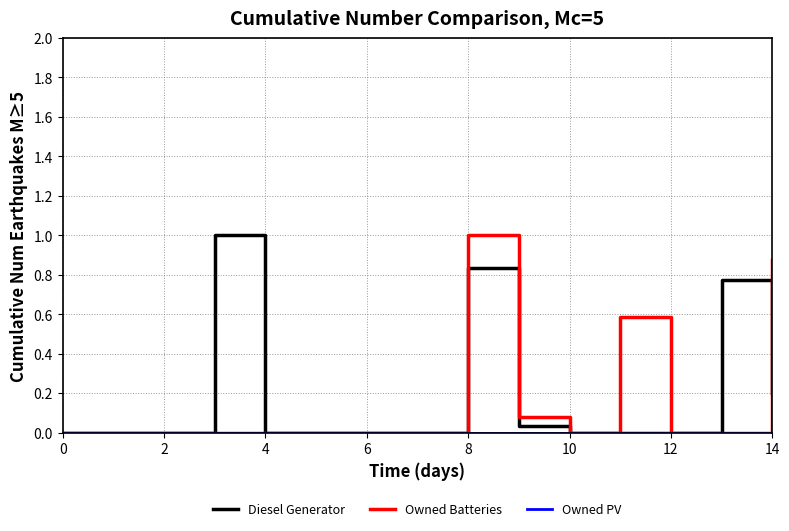

What is the highest value of the Diesel Generator series?

1.0